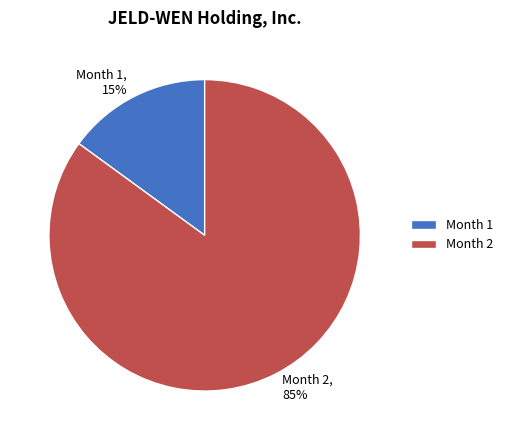

To the nearest percent, what portion does Month 1, 15% represent?

15%